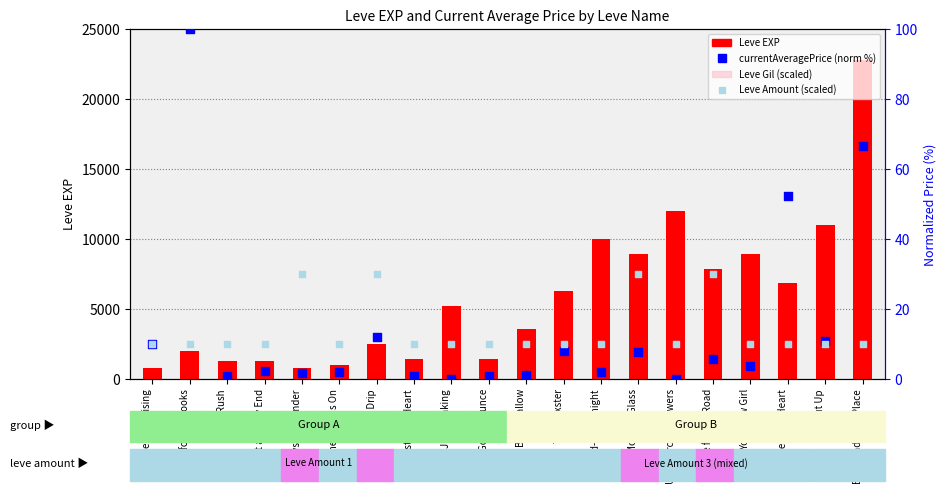

Is the value of Leve Gil (scaled) at Root Rush greater than the value of Leve EXP at You Grow Girl?

No